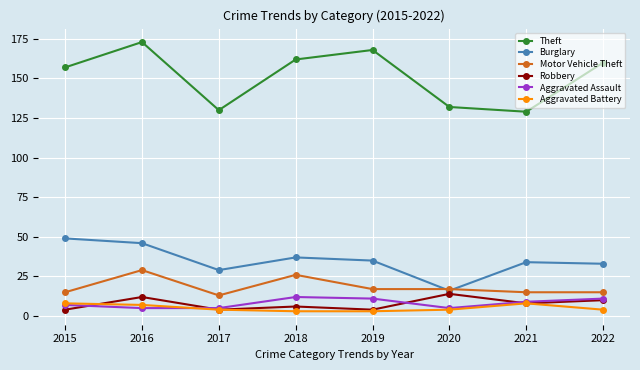

Which series changed the most between 2019 and 2021?

Theft